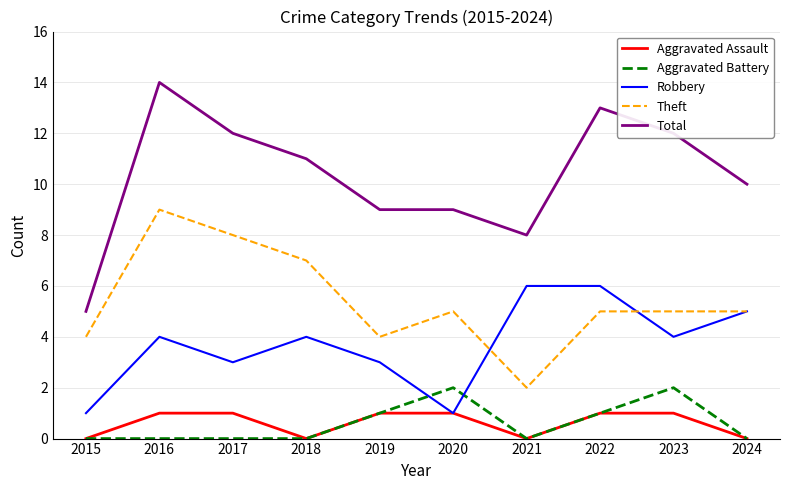

Reading left to right, what are all the values shown in this chart?

Aggravated Assault: 0	1	1	0	1	1	0	1	1	0
Aggravated Battery: 0	0	0	0	1	2	0	1	2	0
Robbery: 1	4	3	4	3	1	6	6	4	5
Theft: 4	9	8	7	4	5	2	5	5	5
Total: 5	14	12	11	9	9	8	13	12	10